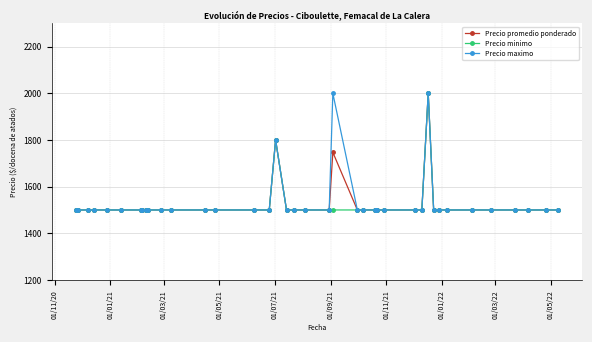

What is the greatest value displayed?

2000